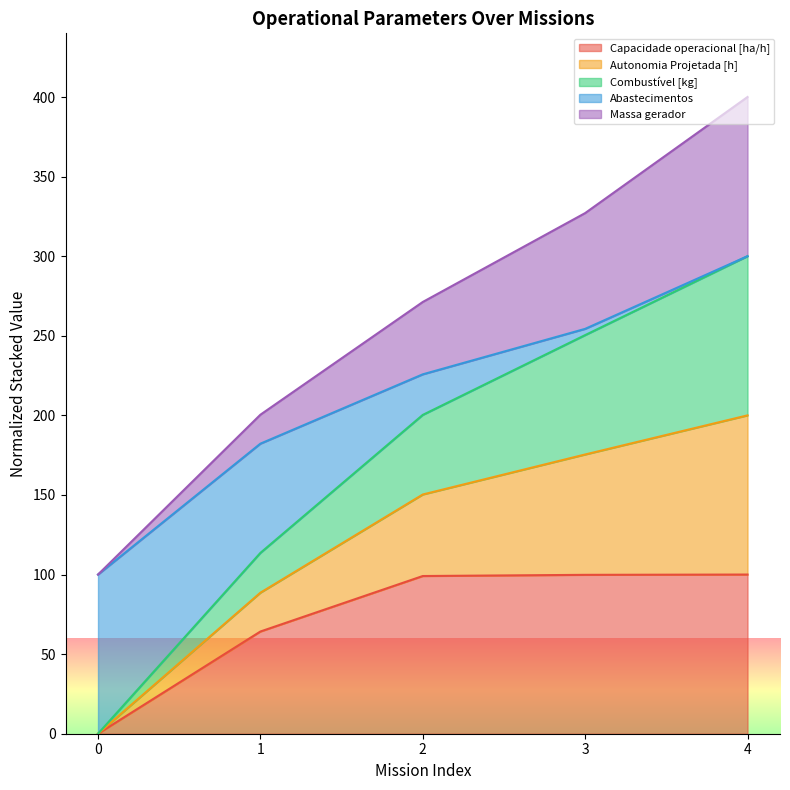

How many lines are shown in the chart?

5